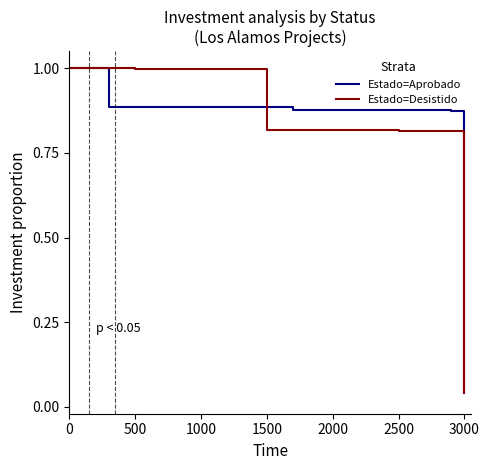

What is the highest value of the Estado=Aprobado series?

1.0